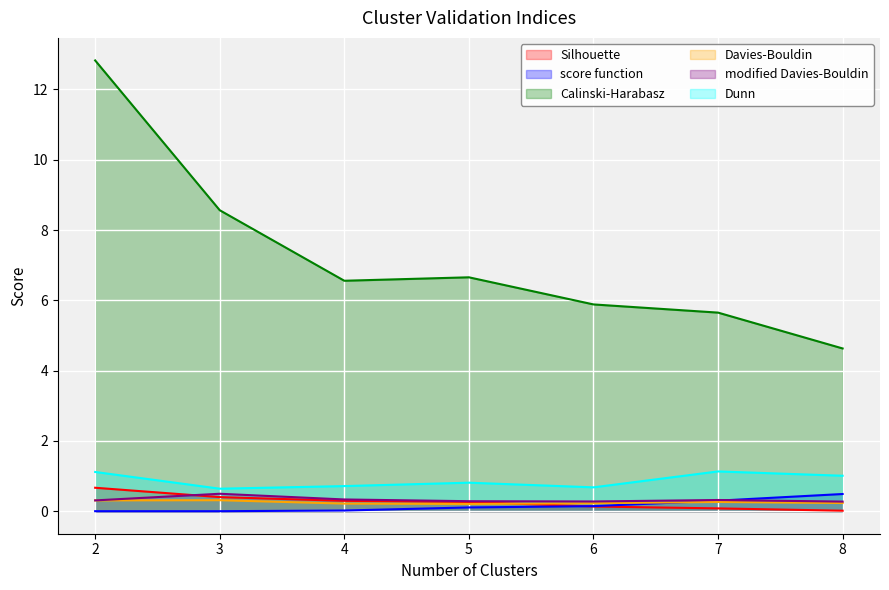

Reading right to left, list all the values displayed in this chart.

Silhouette: 8=0.0	7=0.1	6=0.1	5=0.3	4=0.3	3=0.4	2=0.7
score function: 8=0.5	7=0.3	6=0.1	5=0.1	4=0.0	3=0.0	2=0.0
Calinski-Harabasz: 8=4.6	7=5.6	6=5.9	5=6.7	4=6.6	3=8.6	2=12.8
Davies-Bouldin: 8=0.2	7=0.3	6=0.2	5=0.2	4=0.2	3=0.3	2=0.3
modified Davies-Bouldin: 8=0.3	7=0.3	6=0.3	5=0.3	4=0.3	3=0.5	2=0.3
Dunn: 8=1.0	7=1.1	6=0.7	5=0.8	4=0.7	3=0.6	2=1.1